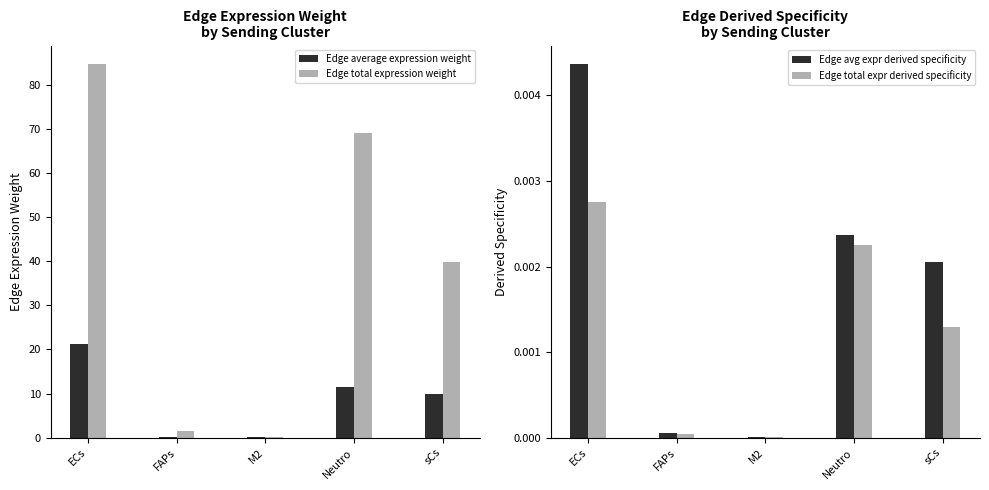

At which label does Edge average expression weight reach its minimum?

M2